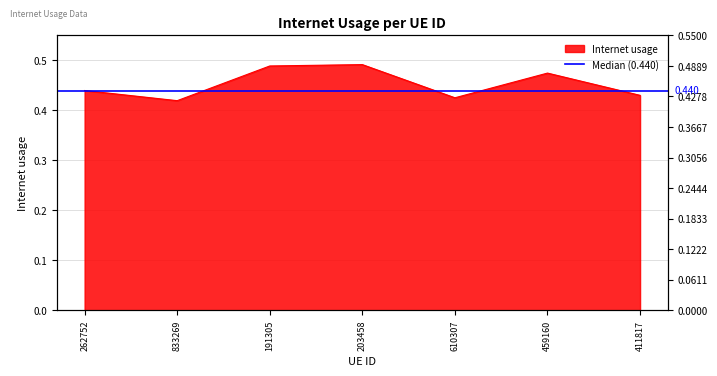

Reading left to right, extract all data points from this chart.

0.4	0.4	0.5	0.5	0.4	0.5	0.4